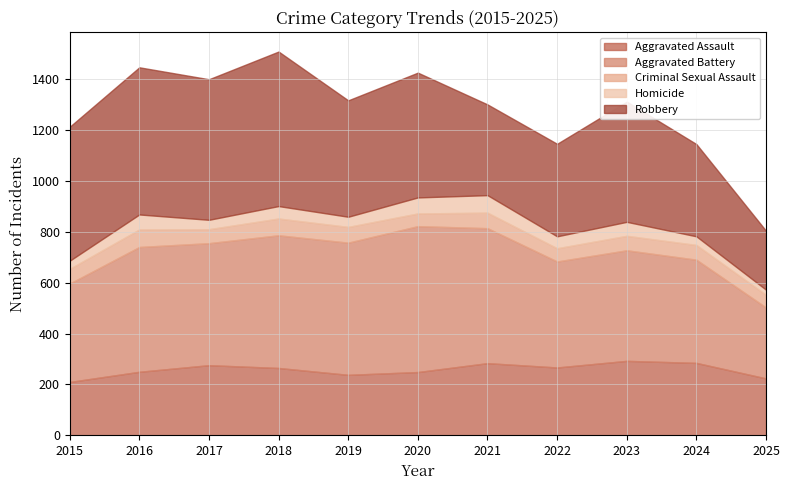

What value does the Criminal Sexual Assault series have at 2025, to the nearest 5?

50